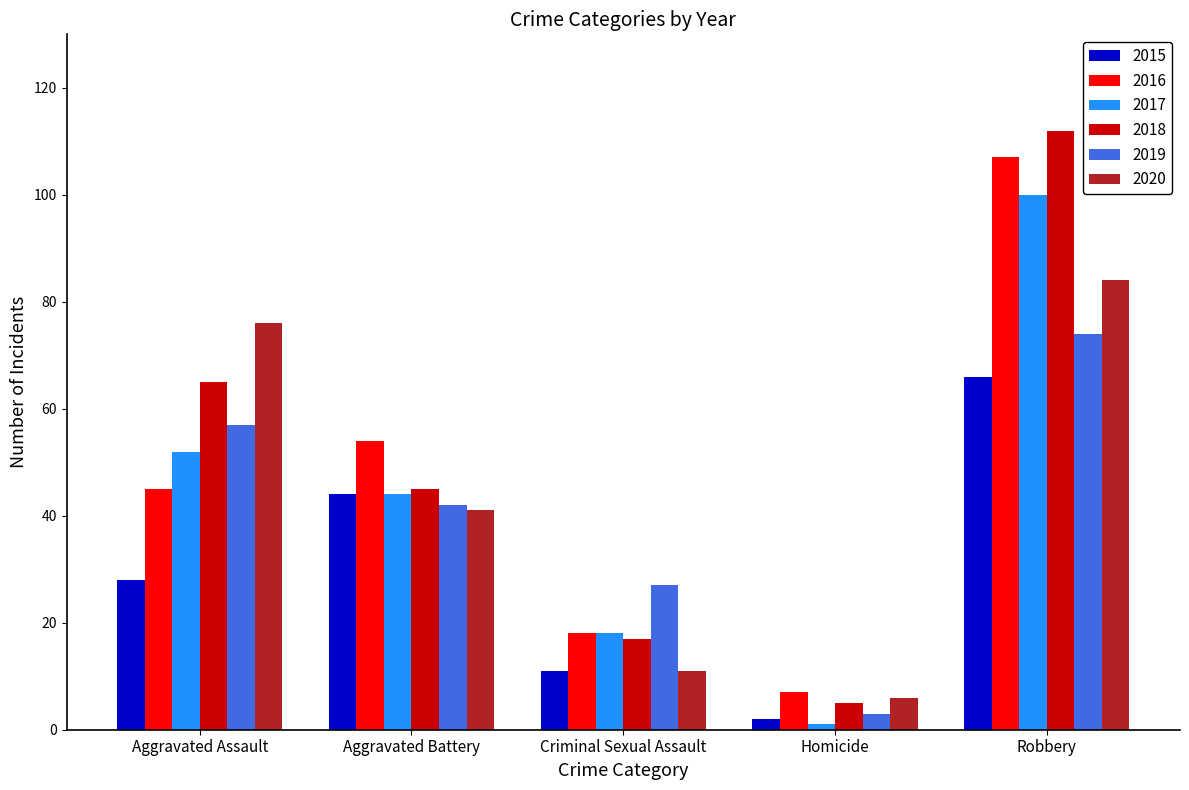

What is the greatest value displayed?

112